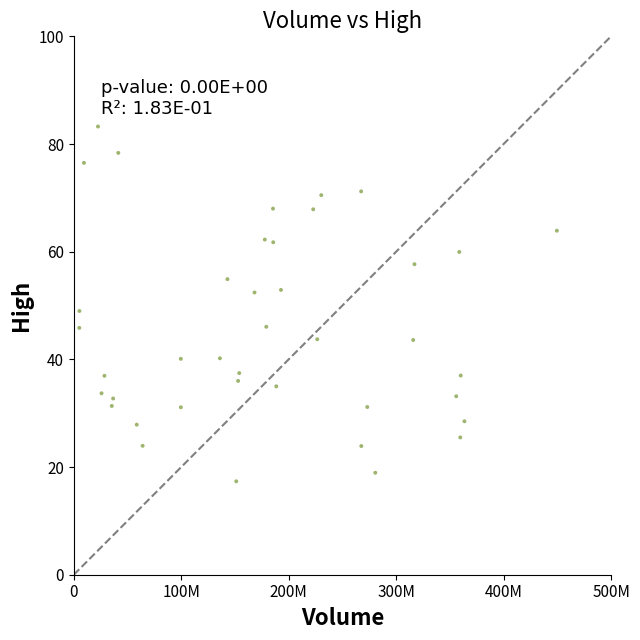

What is the range of X values (max minus min)?

444395036.0